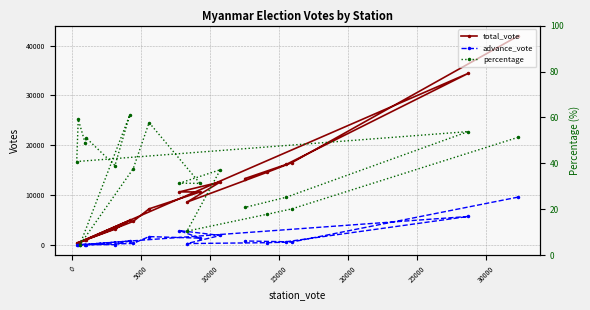

True or false: advance_vote and percentage cross at least once.

True